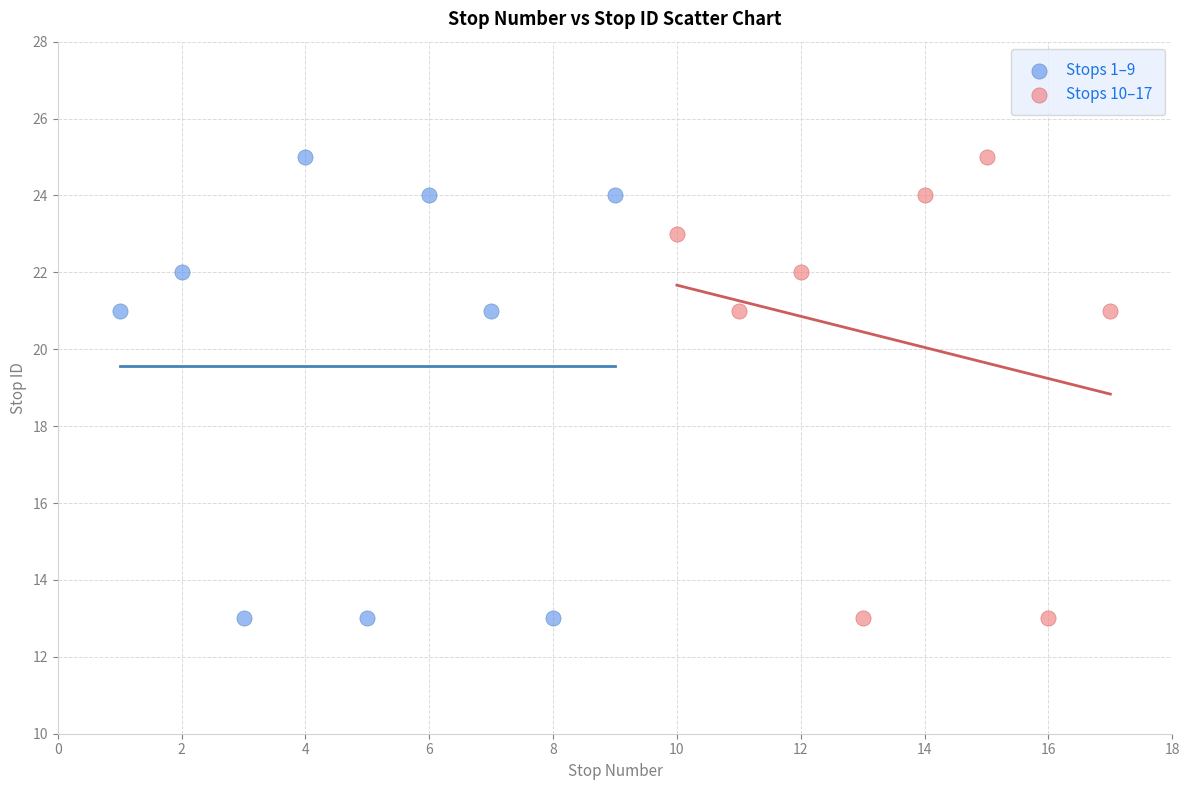

What are all the series names shown in the legend?

Stops 1–9, Stops 10–17